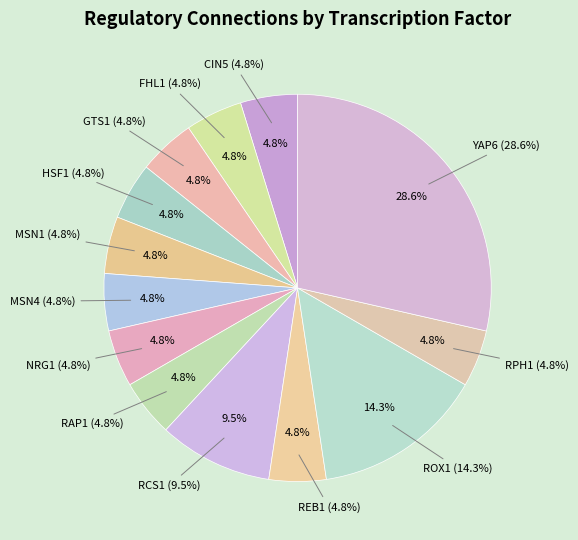

What percentage is the MSN4 slice, to the nearest percent?

5%